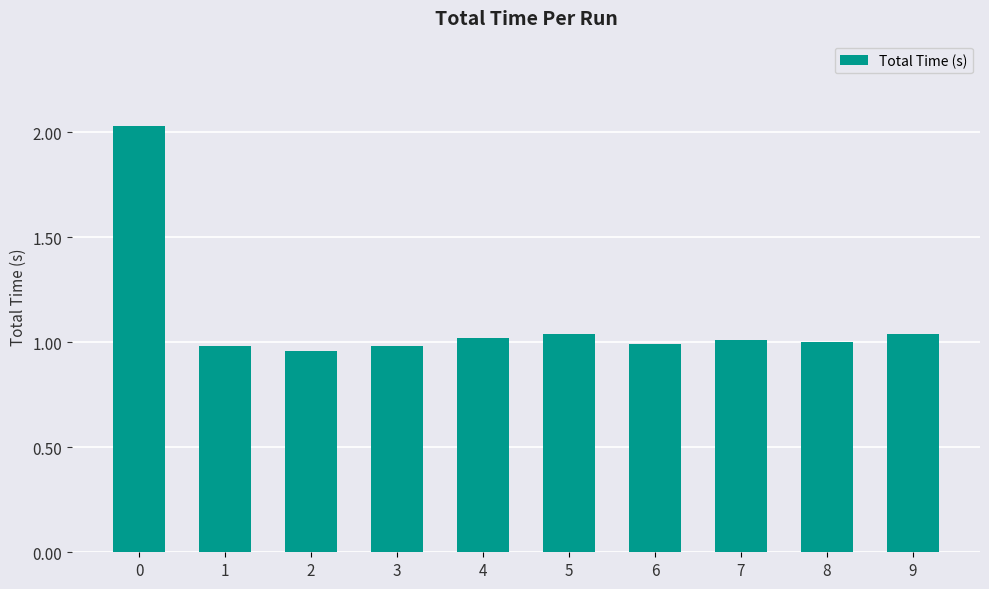

What is the change in value from 2 to 4?

+0.1